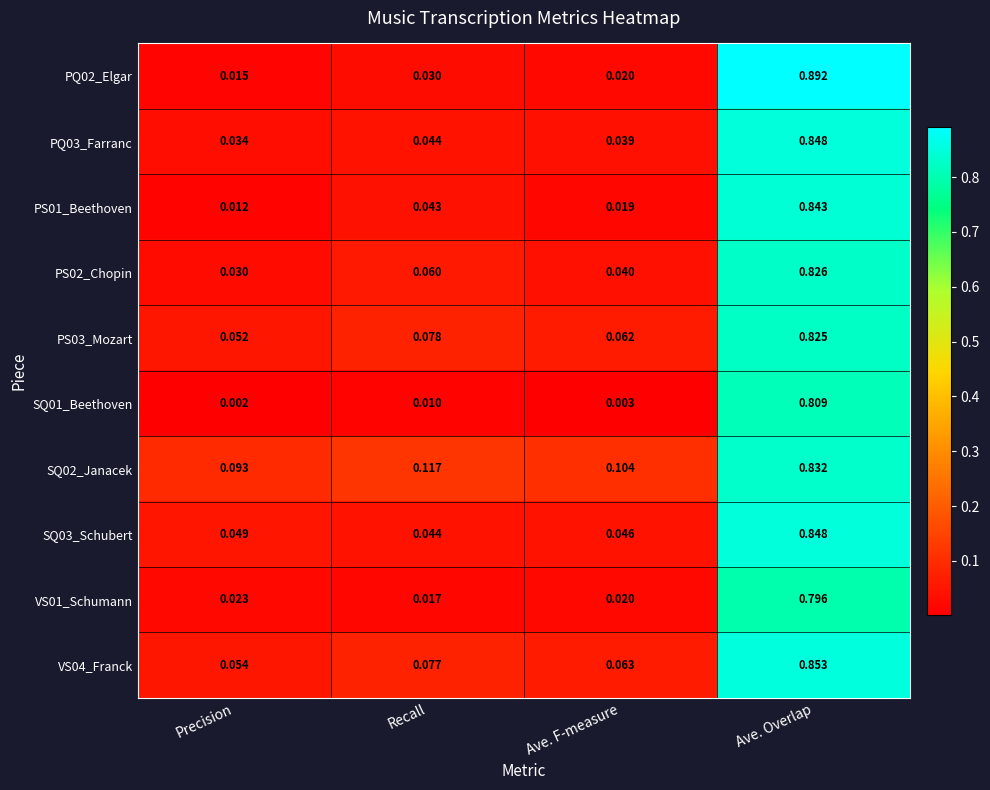

Is the value of VS04_Franck at Ave. Overlap greater than the value of SQ01_Beethoven at Ave. Overlap?

Yes